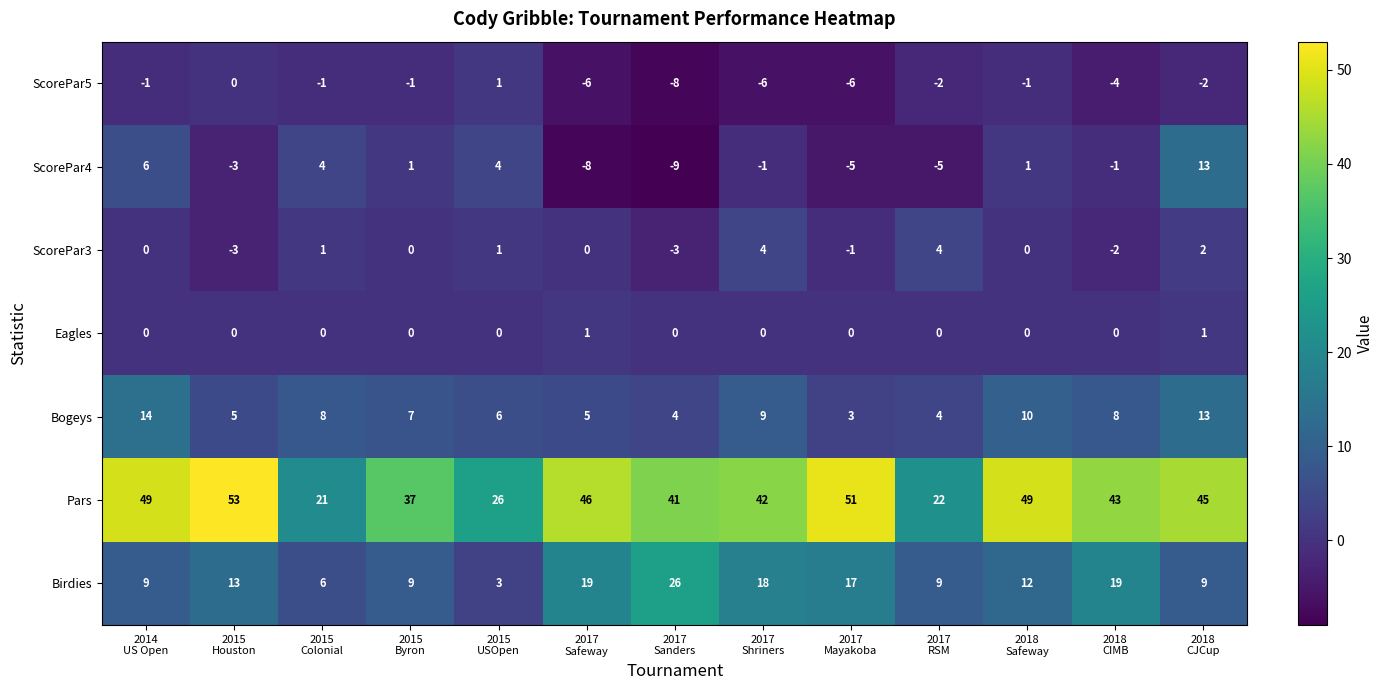

Which series has the largest total across all categories?

Pars